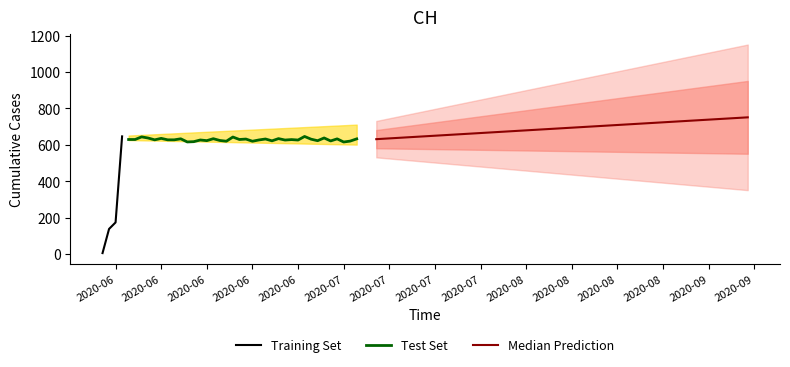

What is the average value?

591